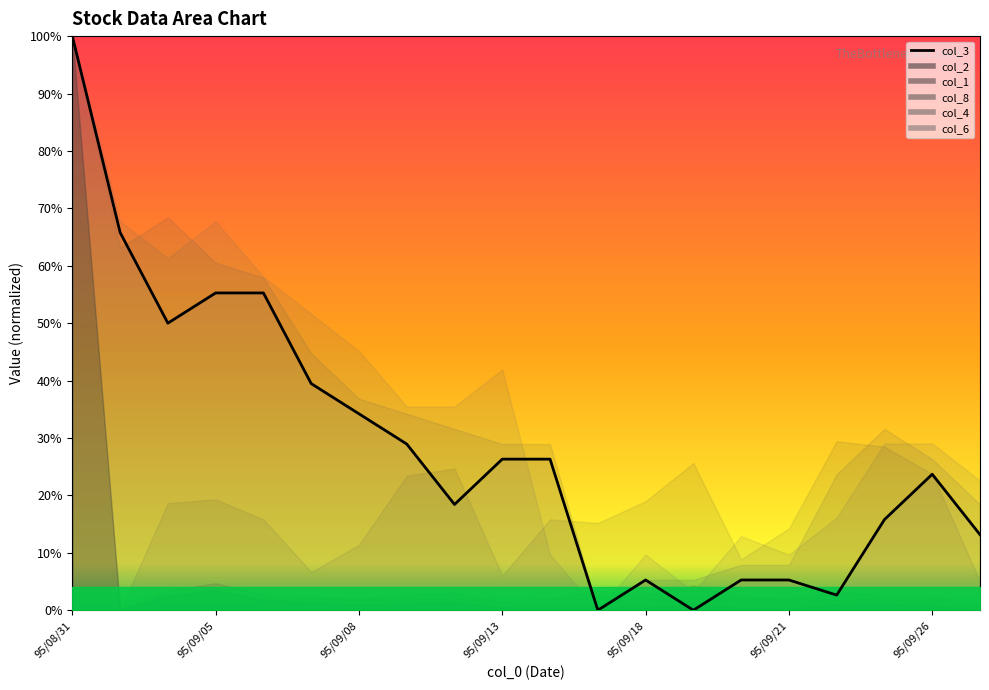

Does the chart have visible grid lines?

No